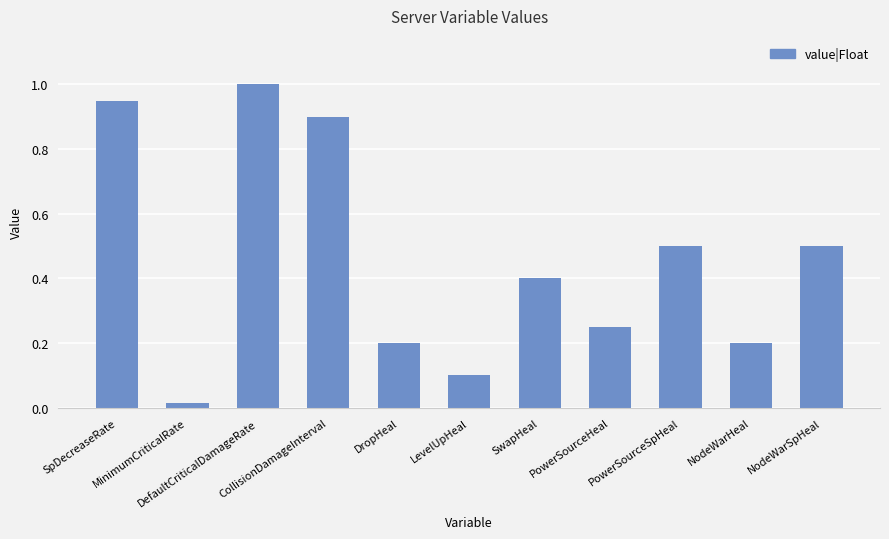

What is the change in value from CollisionDamageInterval to NodeWarSpHeal?

-0.4